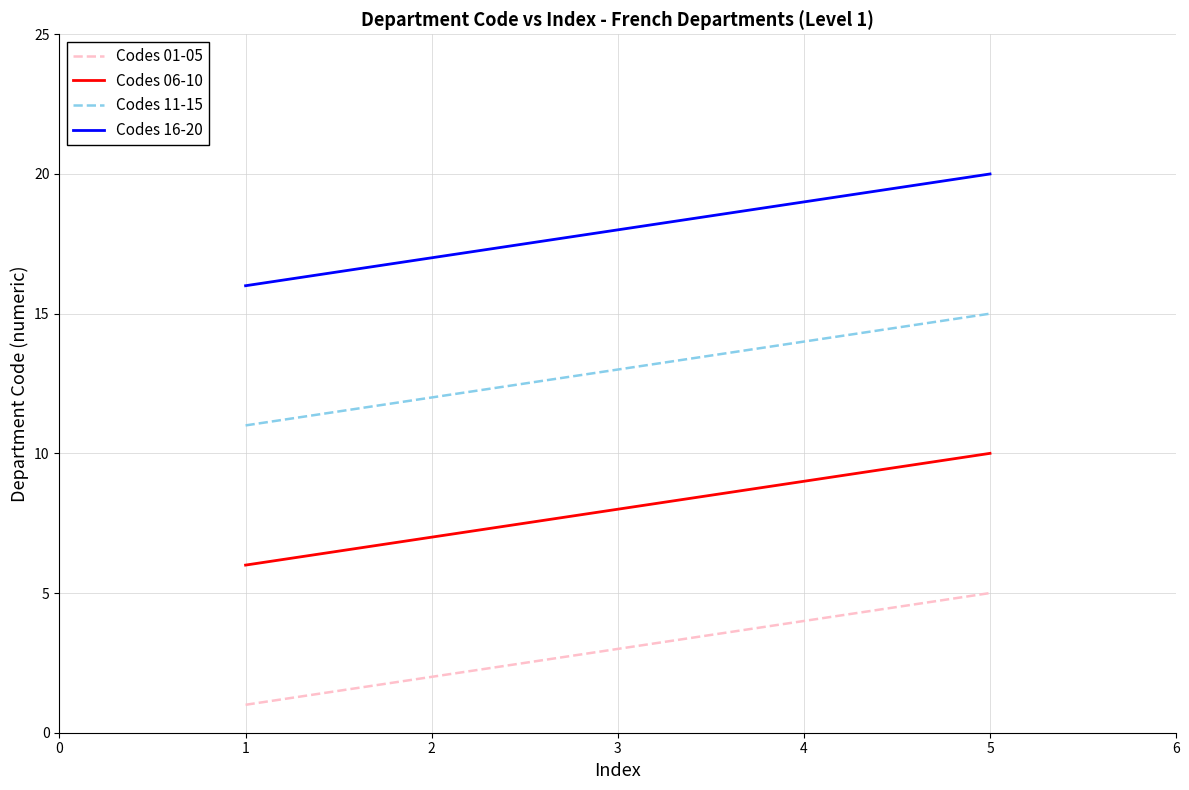

Reading left to right, extract all data points from this chart.

Codes 01-05: 1	2	3	4	5
Codes 06-10: 6	7	8	9	10
Codes 11-15: 11	12	13	14	15
Codes 16-20: 16	17	18	19	20